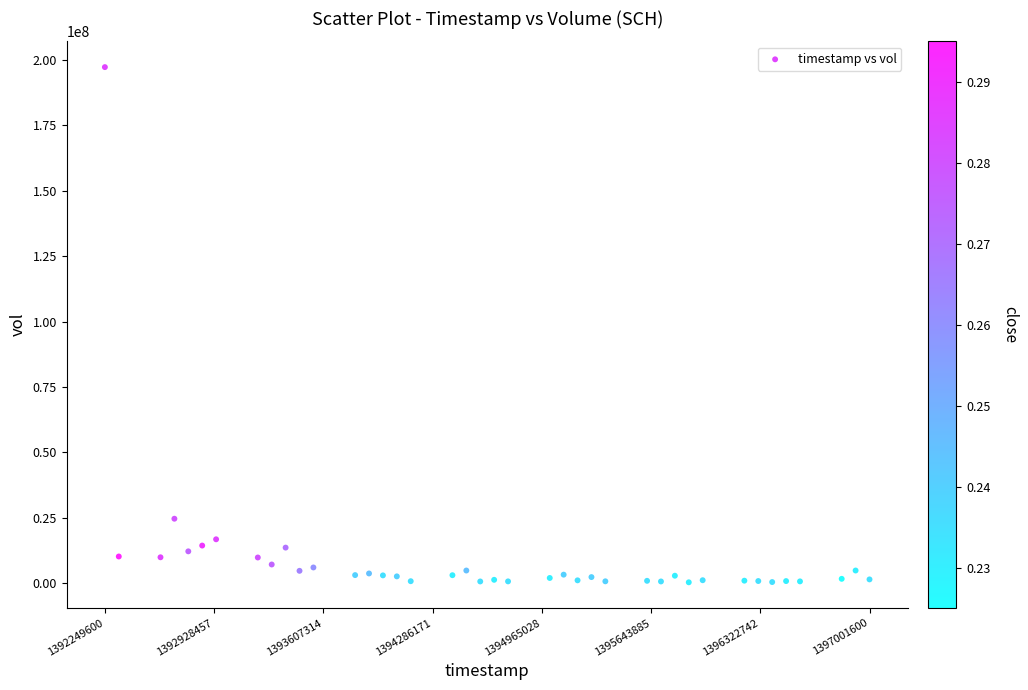

What is the range of X values (max minus min)?

4752000